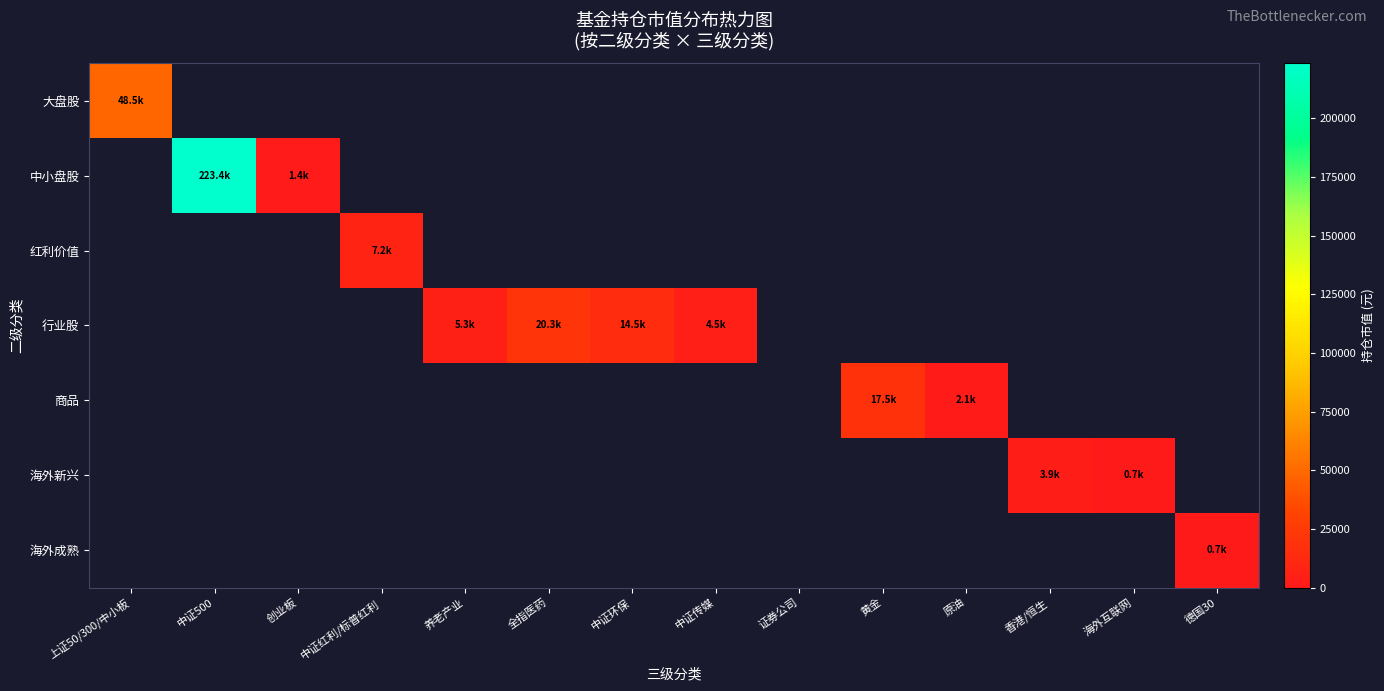

How many series are shown in this chart?

7